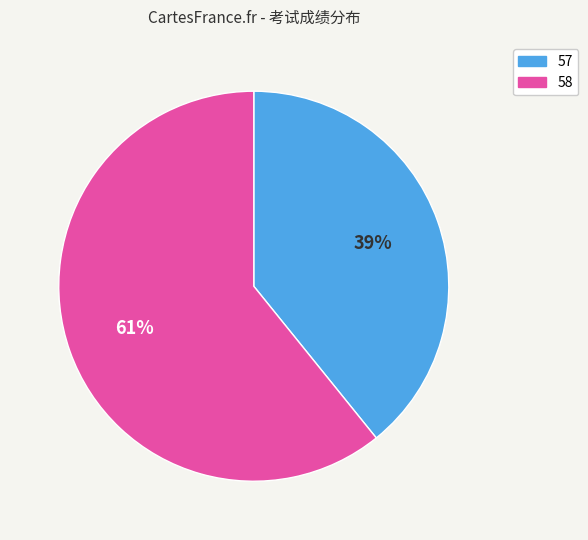

The 58 slice represents 54% of the pie. True or false?

False